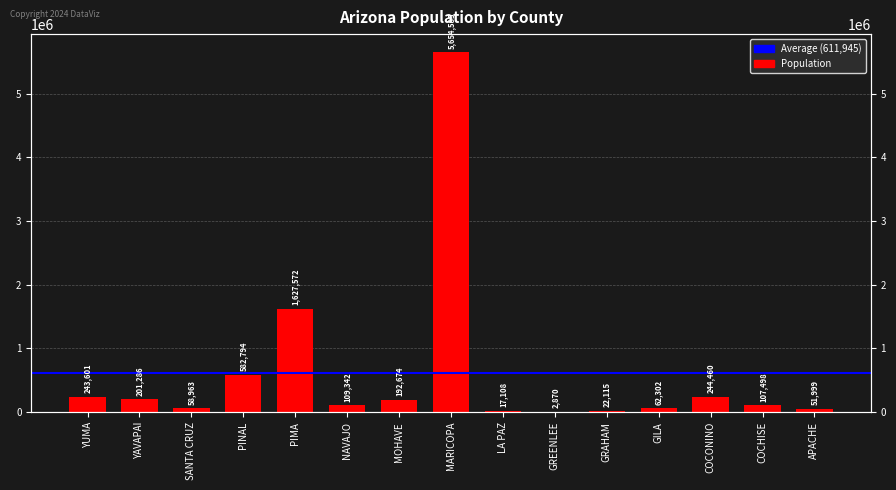

What value does the data have at PIMA, to the nearest 100?

1627600